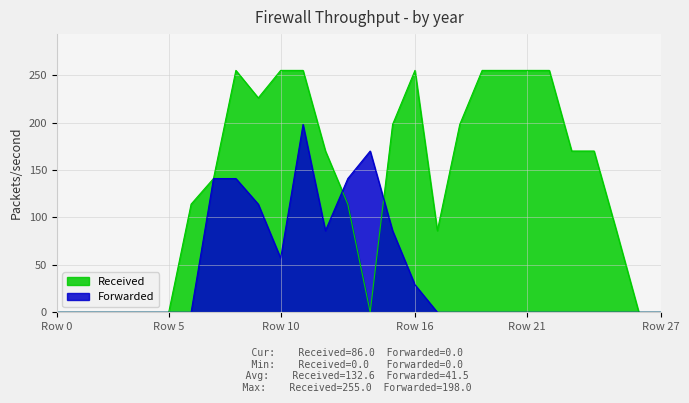

How many values in Forwarded are above zero?

10